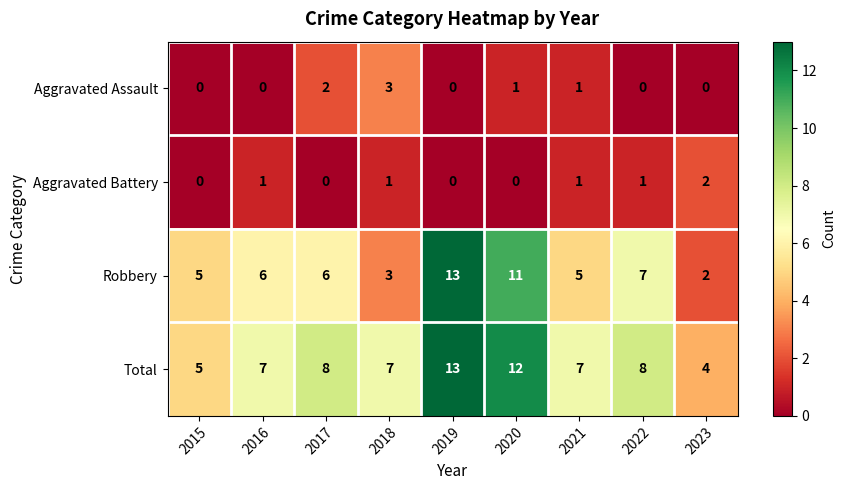

What is the approximate value of Robbery at 2021?

5